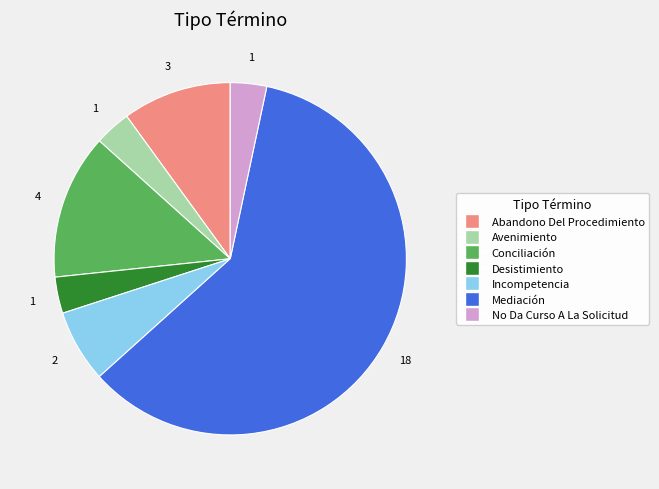

Which has a higher value, Conciliación or Abandono Del Procedimiento?

Conciliación